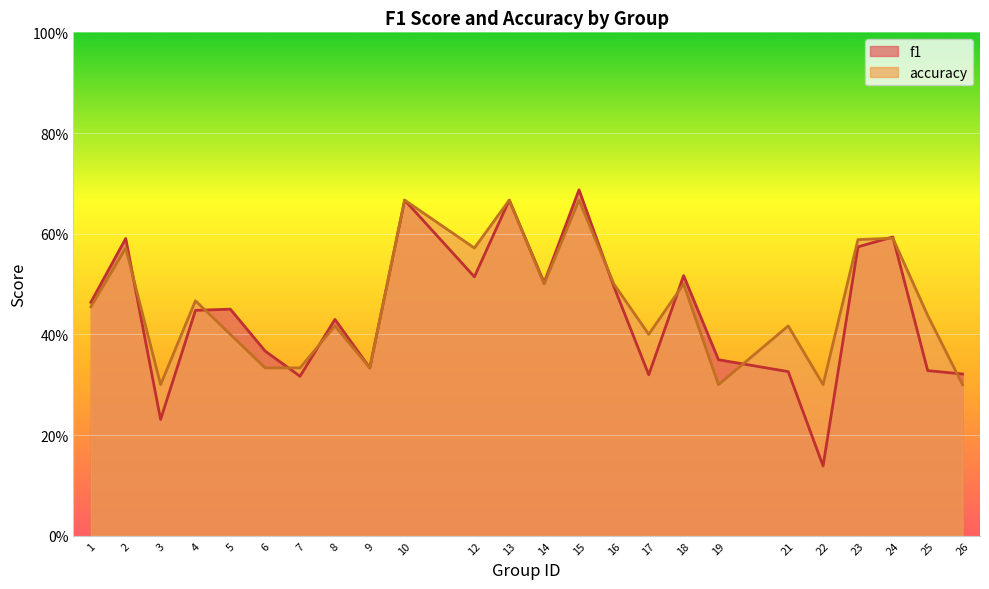

Which has a higher value, 18 or 17?

18